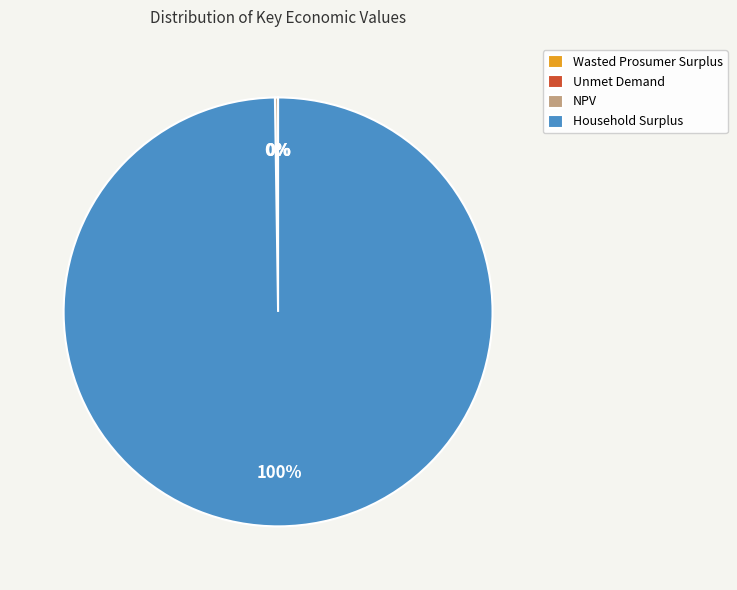

What percentage is the Household Surplus slice, to the nearest percent?

100%